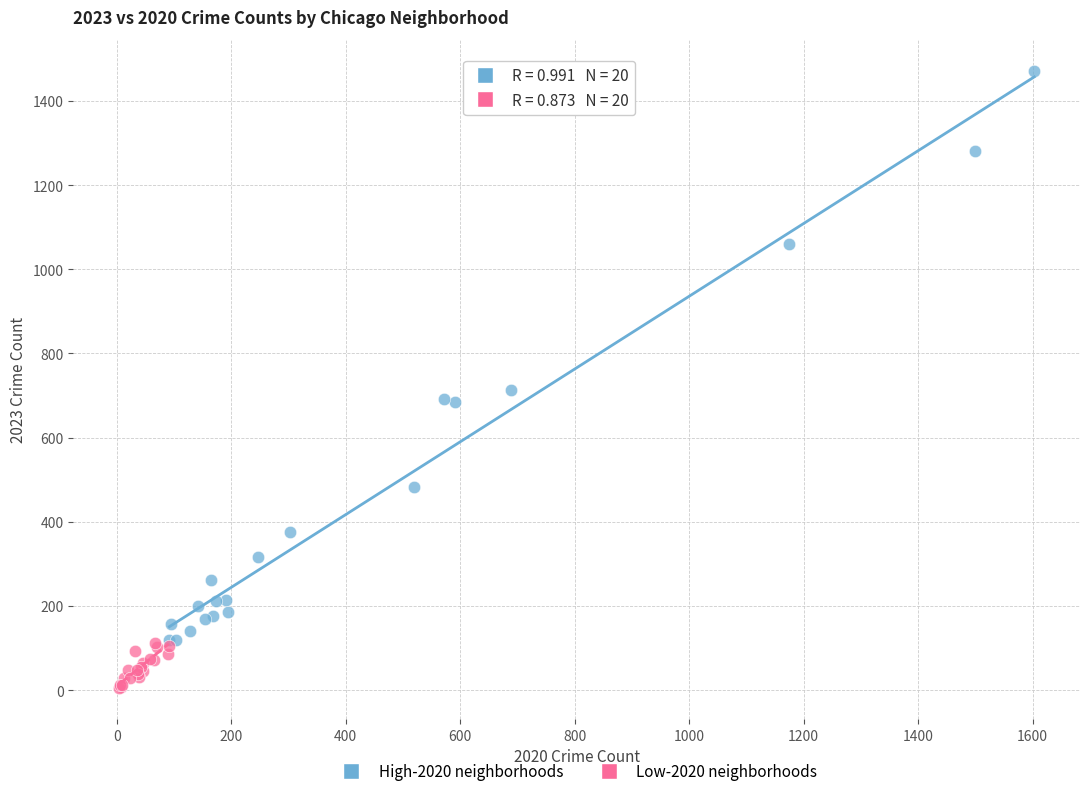

Which series reaches the minimum Y coordinate?

Low-2020 neighborhoods